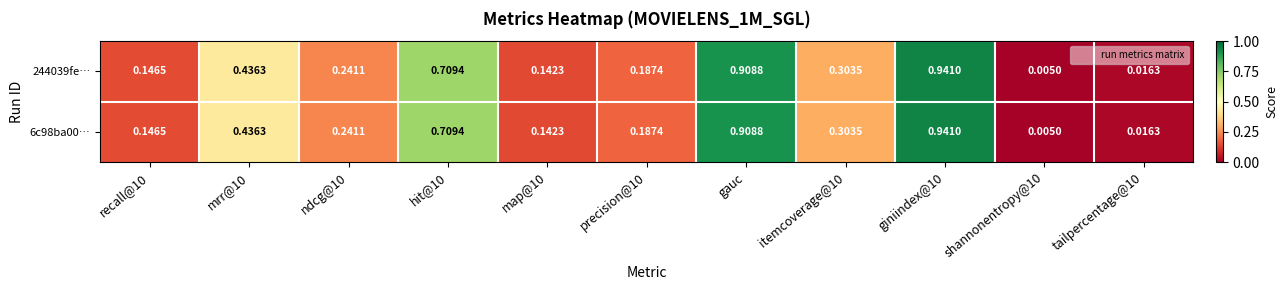

Is the value of 244039fe… at map@10 greater than the value of 6c98ba00… at gauc?

No